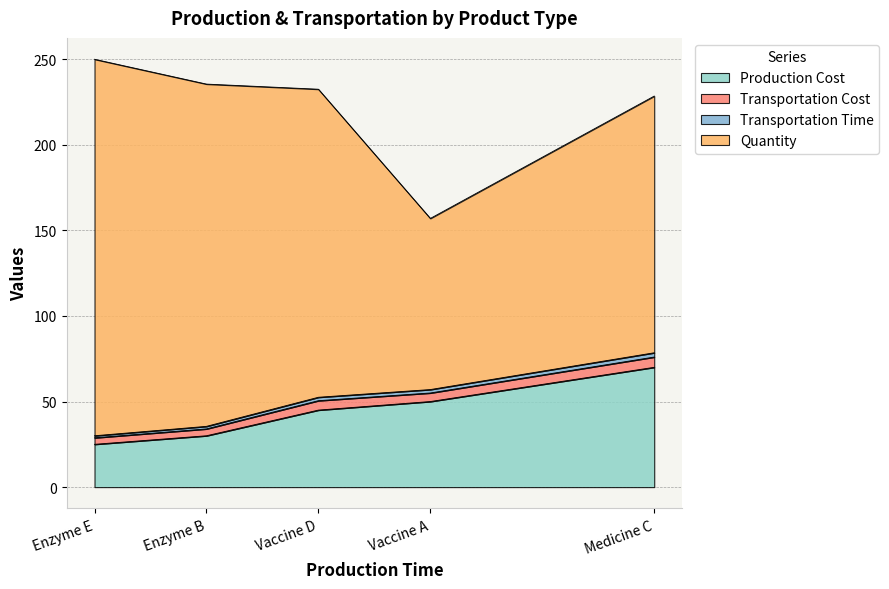

Is it true that Transportation Time equals 1.3 at Medicine C?

False